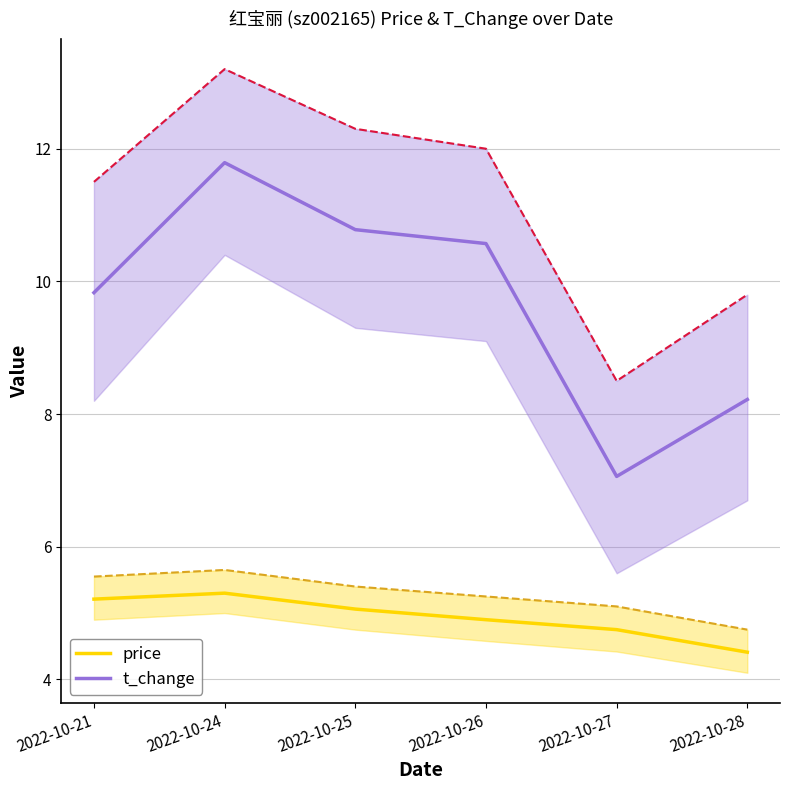

Between 2022-10-21 and 2022-10-26, which is larger?

2022-10-21